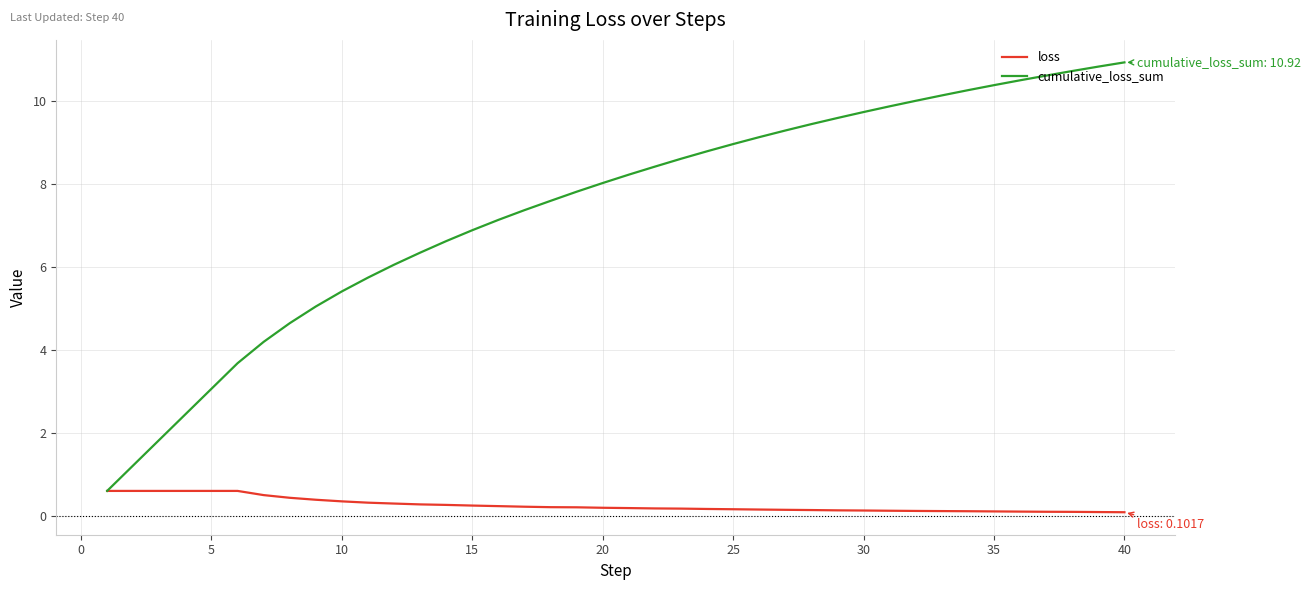

What is the maximum value for loss?

0.6